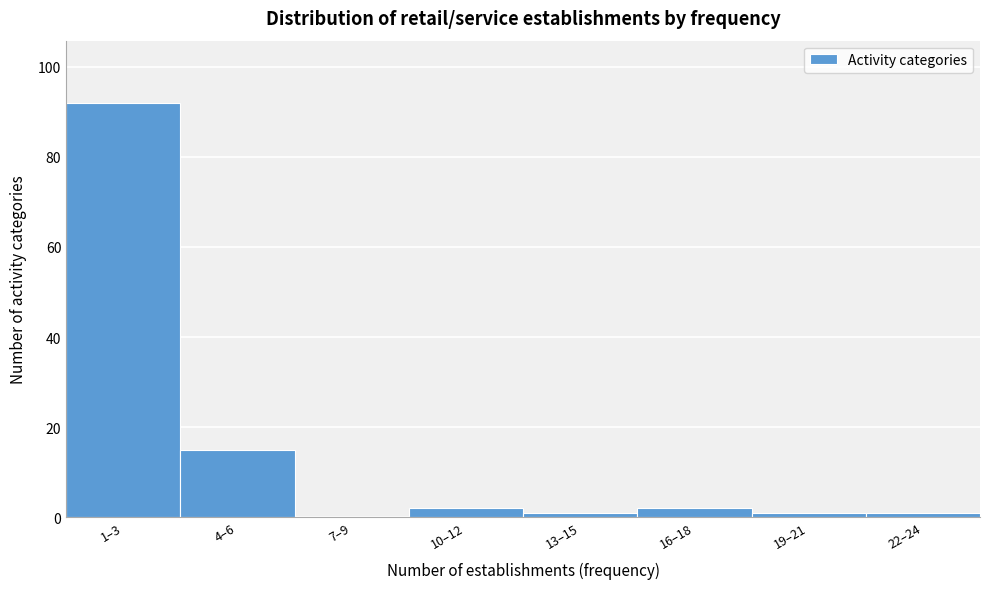

Reading left to right, extract all data points from this chart.

1–3=92	4–6=15	7–9=0	10–12=2	13–15=1	16–18=2	19–21=1	22–24=1